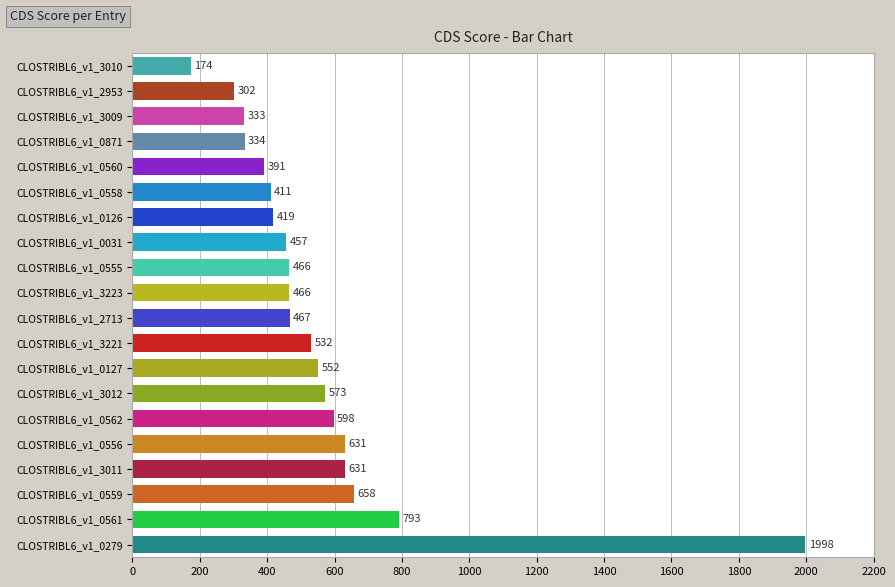

What is the maximum value shown in the chart?

1997.6